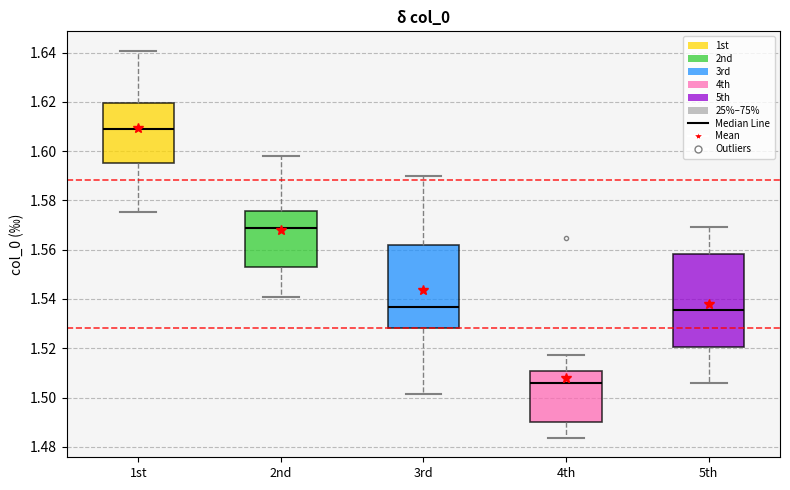

Where does the upper whisker of the box for 3rd end on the y-axis? The values are not printed on the chart, so give them approximately, as read against the axis.

1.590